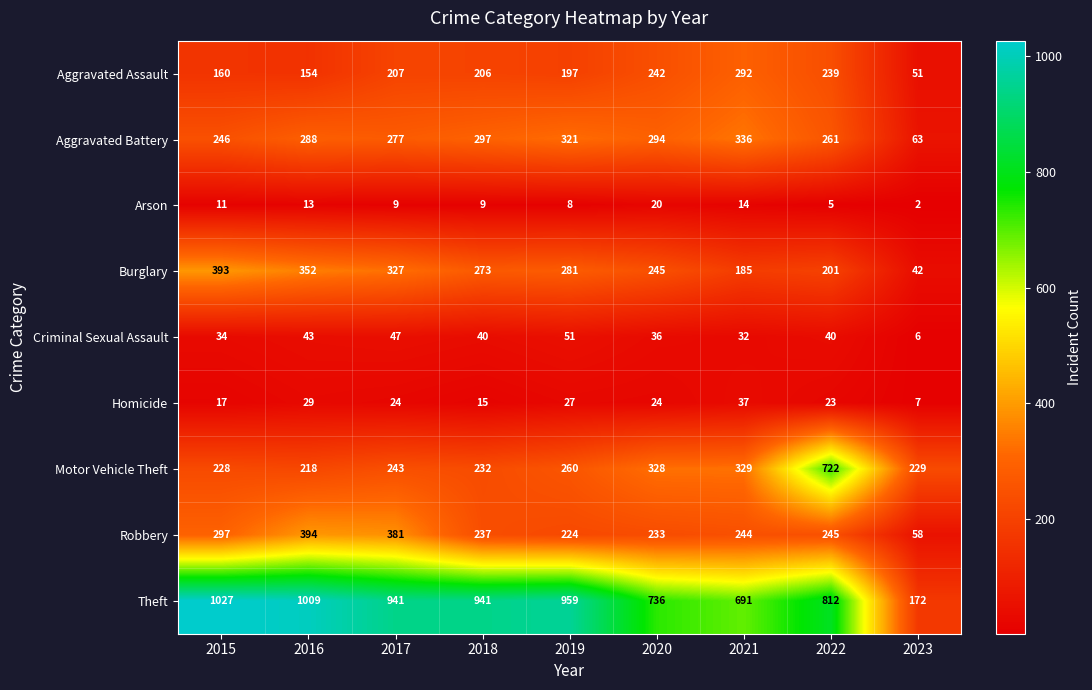

The Robbery series shows 385 at 2021. True or false?

False